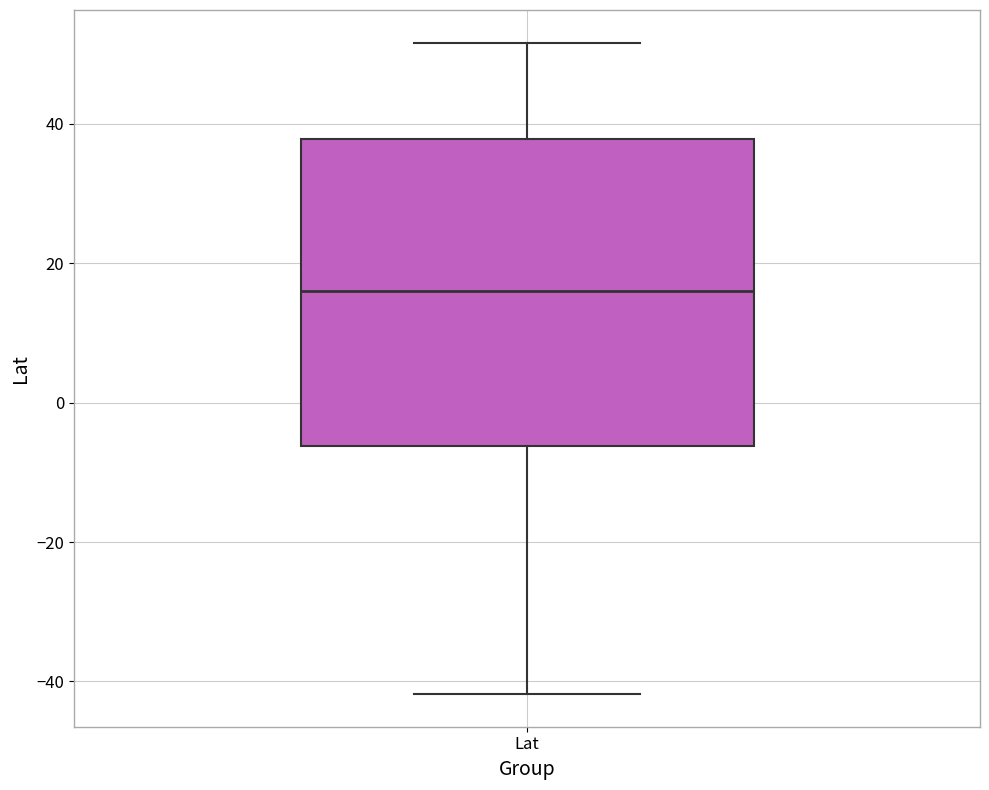

Where does the median line of the box for Lat sit on the y-axis? The values are not printed on the chart, so give them approximately, as read against the axis.

16